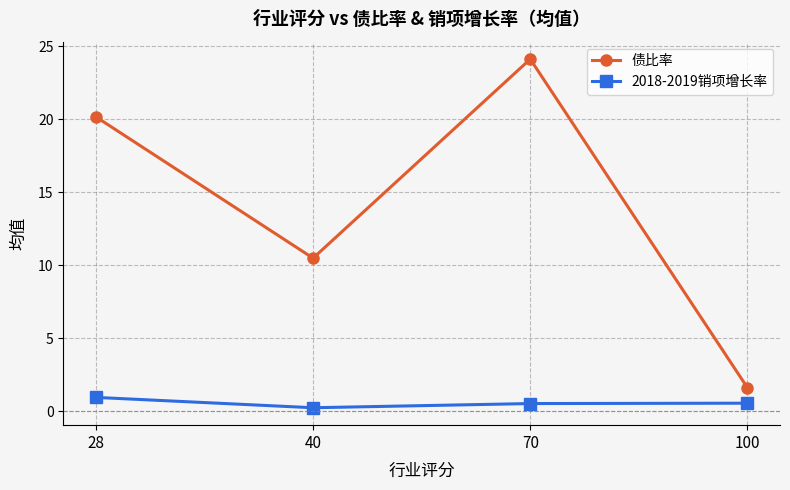

What is the value of the 债比率 point at the 1st from the left?

20.2